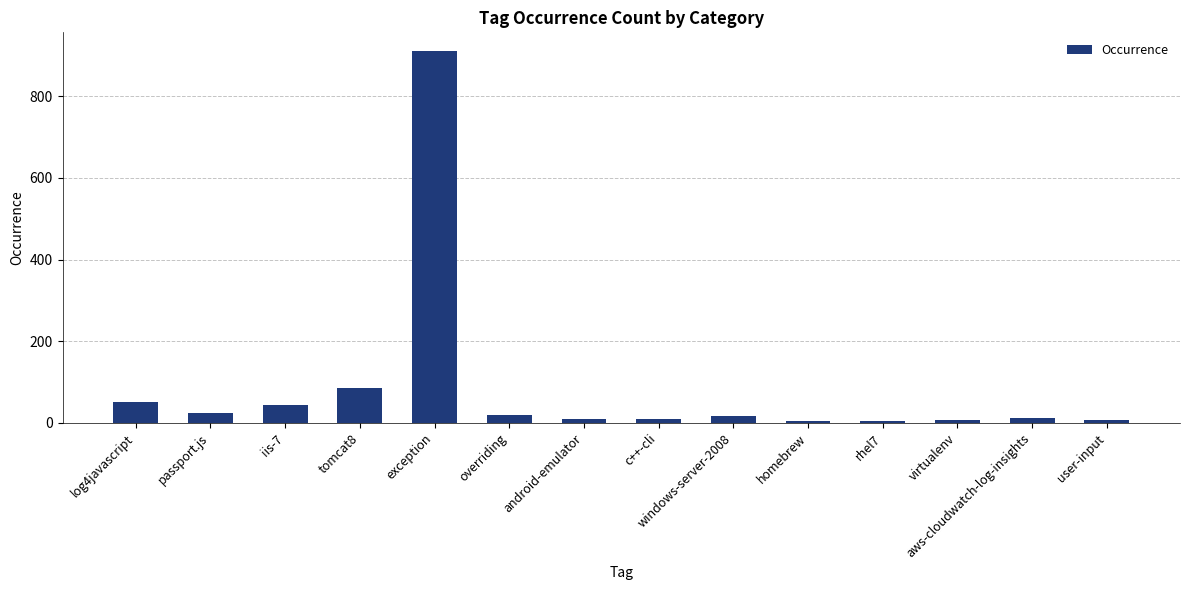

What is the value of the 3rd bar from the left?

44